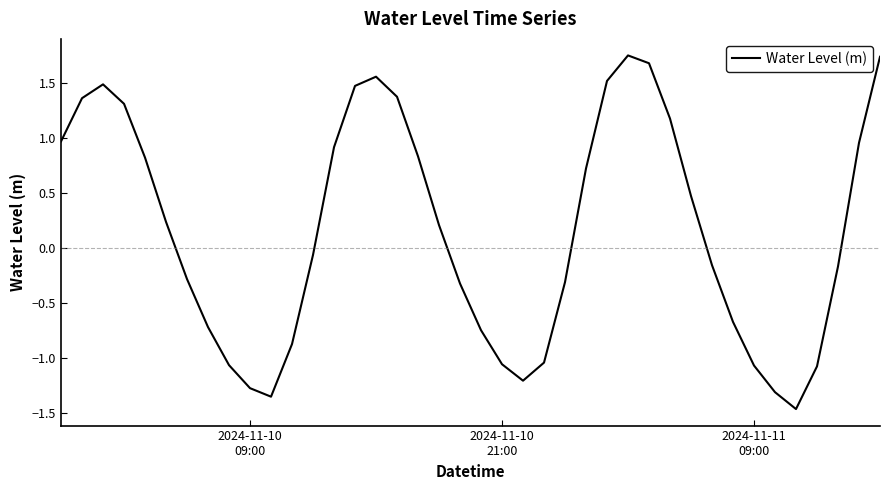

How many lines are shown in the chart?

1